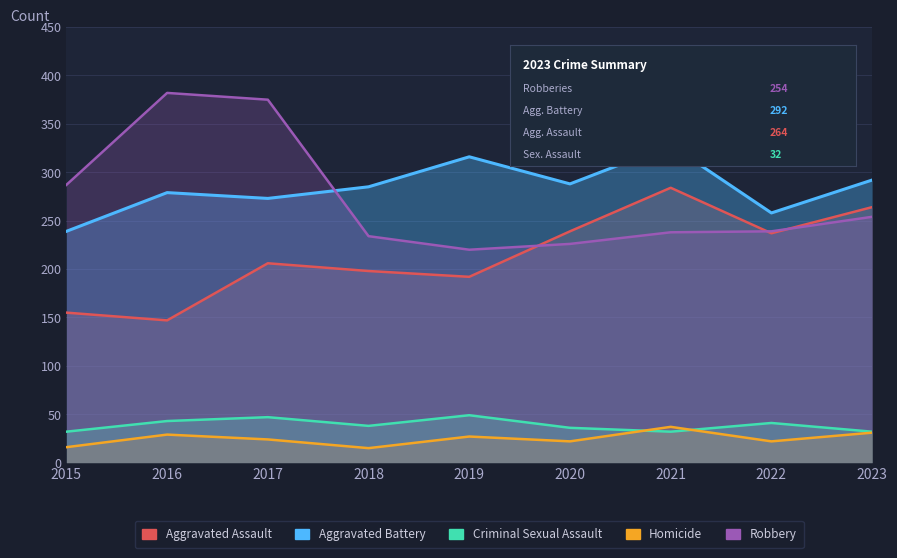

At which category does Aggravated Assault reach its first local valley?

2016